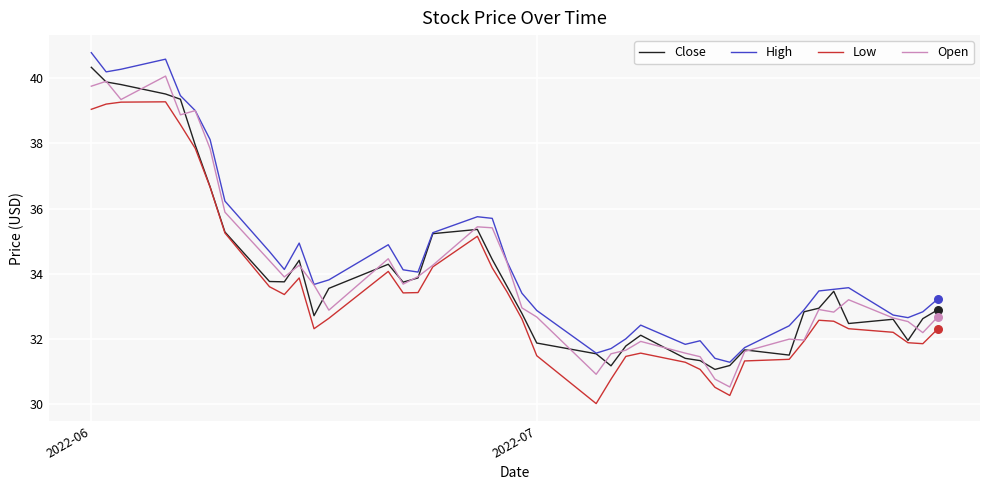

True or false: High and Low cross at least once.

False